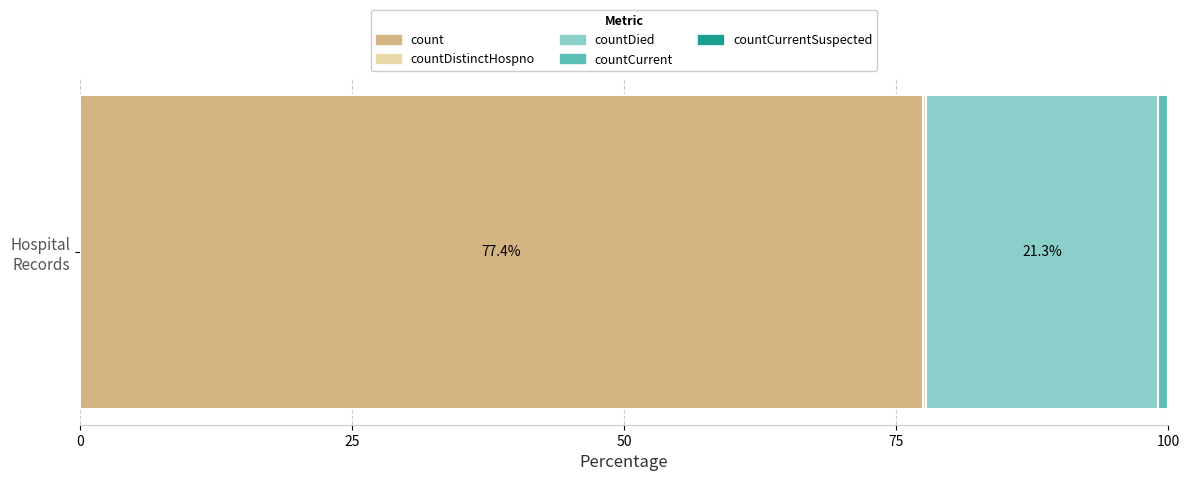

How many categories are shown in the chart?

1